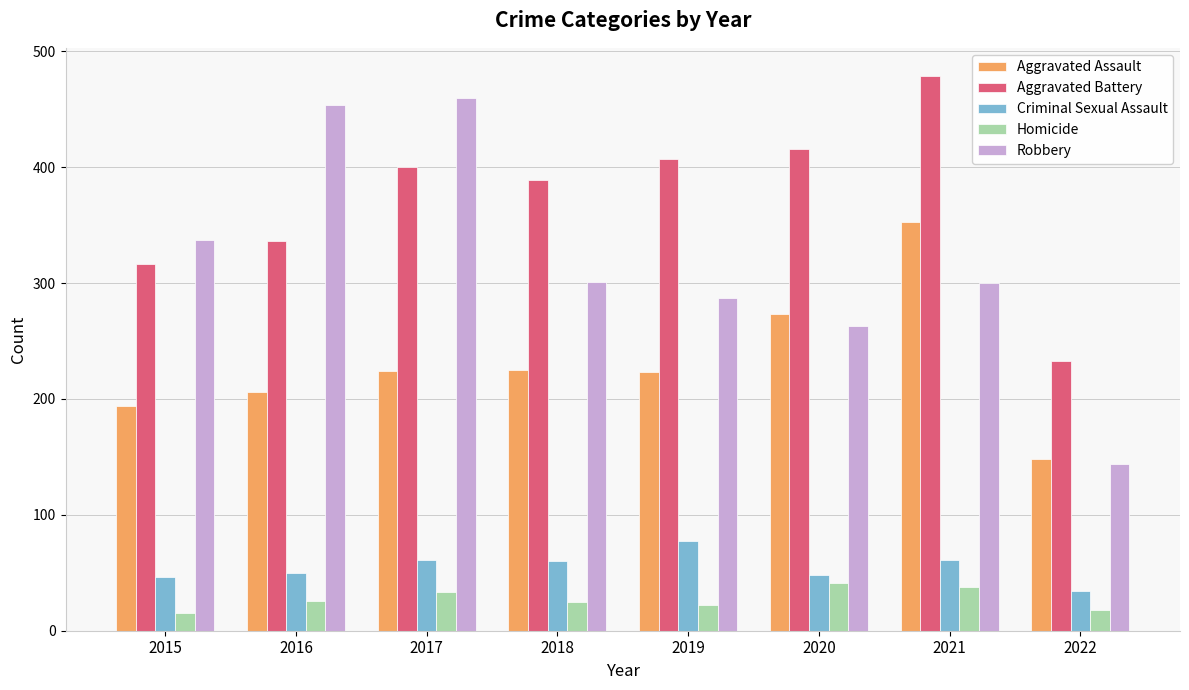

At how many categories does at least one series exceed 471?

1